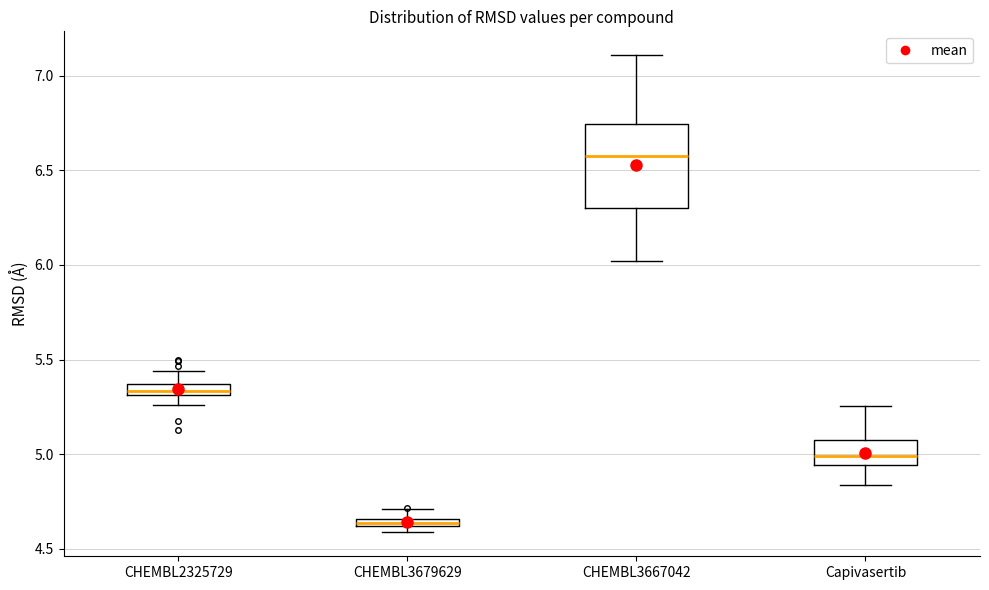

Where does the upper whisker of the box for CHEMBL3667042 end on the y-axis? The values are not printed on the chart, so give them approximately, as read against the axis.

7.10